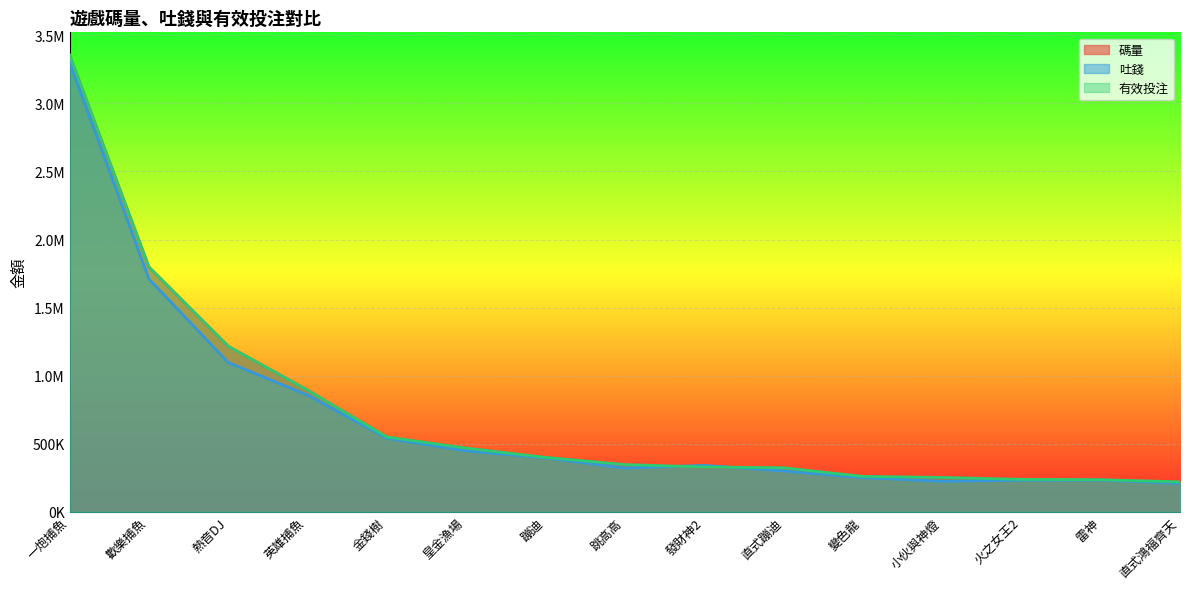

Which label corresponds to the smallest value in the chart?

直式鴻福齊天